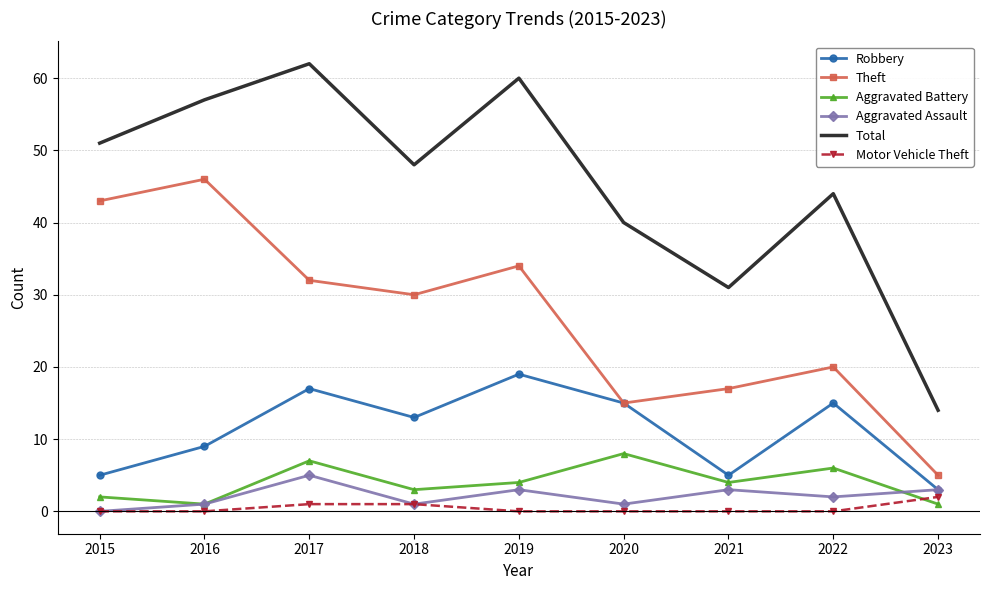

Between 2020 and 2023, which series saw the biggest shift?

Total